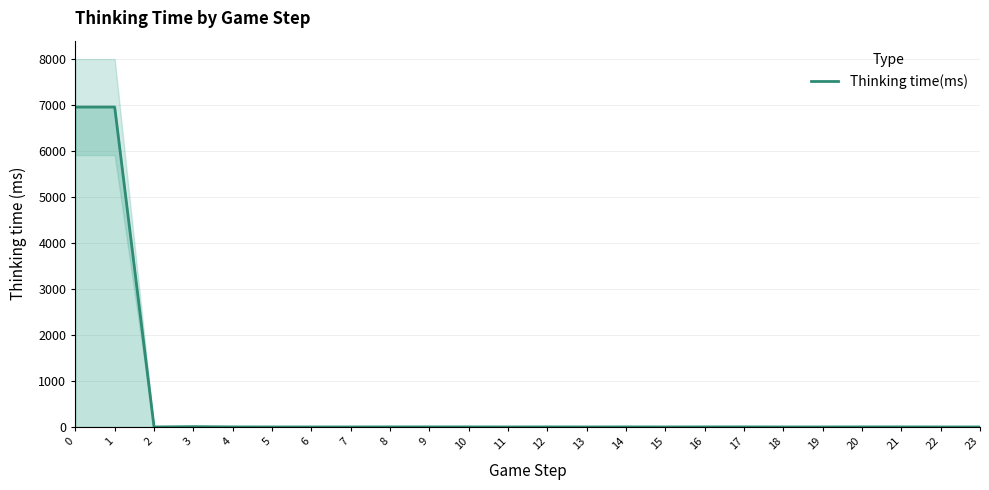

How many interior local valleys (lower than both neighbors) does the data have?

4